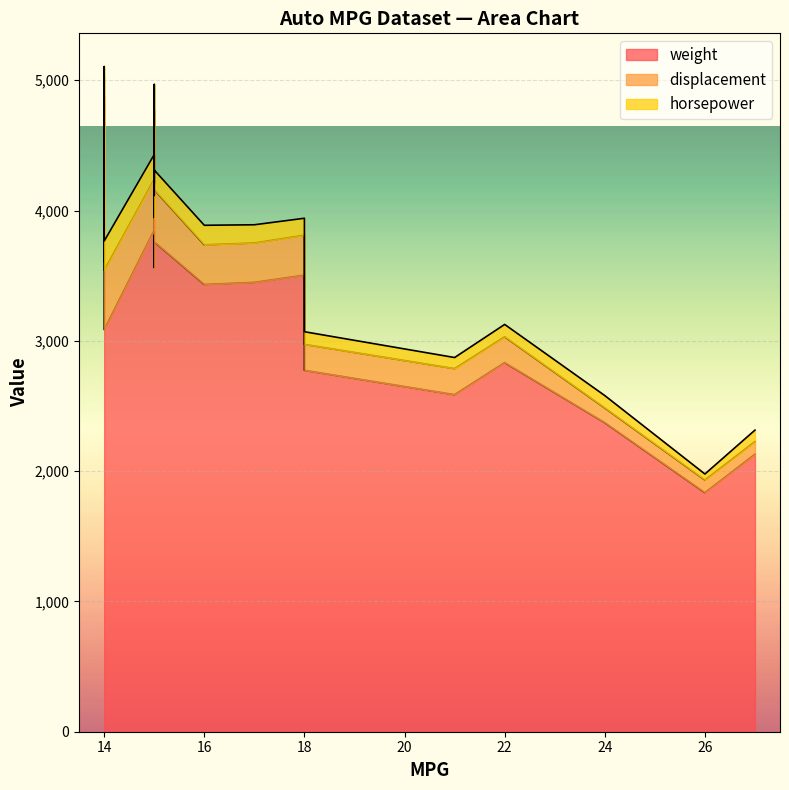

Which category has the lowest value in the weight series?

26